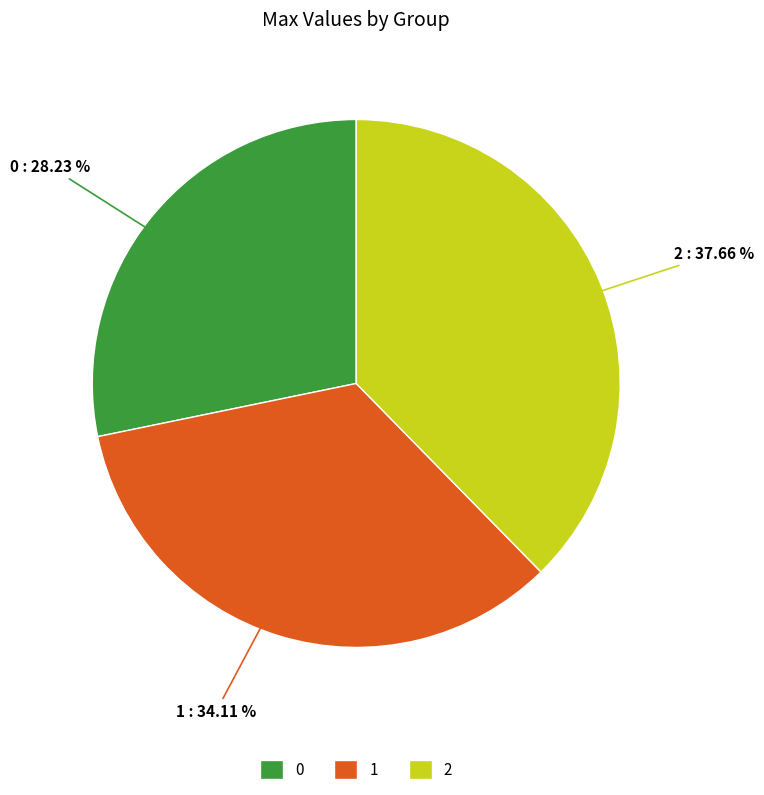

Which has a higher value, 1 or 0?

1